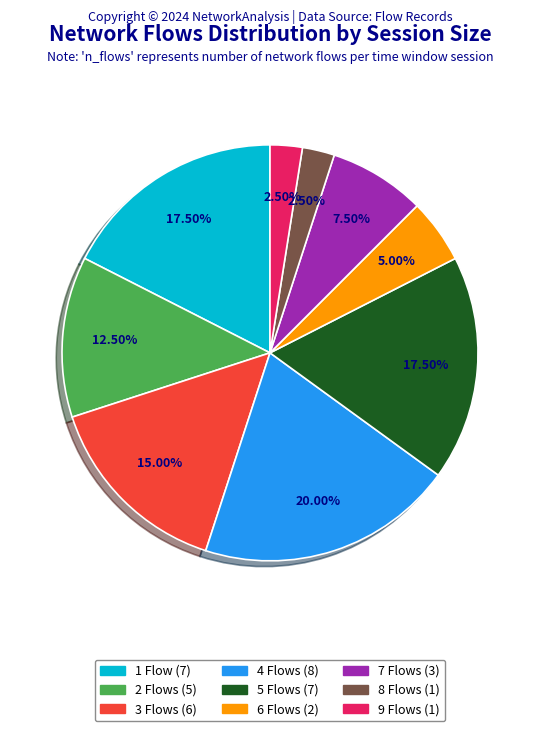

Does any single category account for the majority?

No